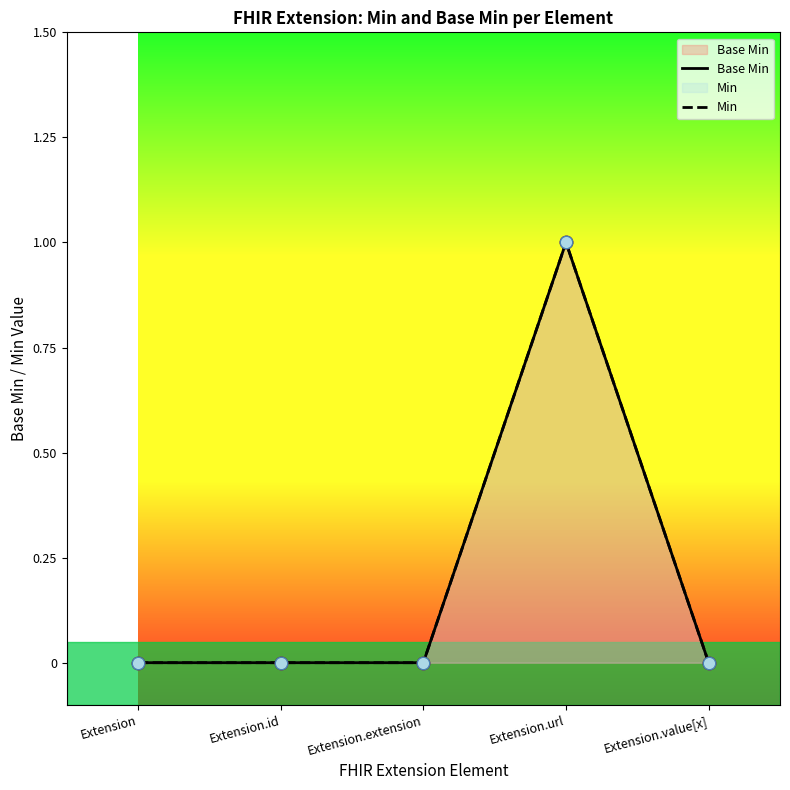

Where is Base Min nearest to the value 0?

Extension